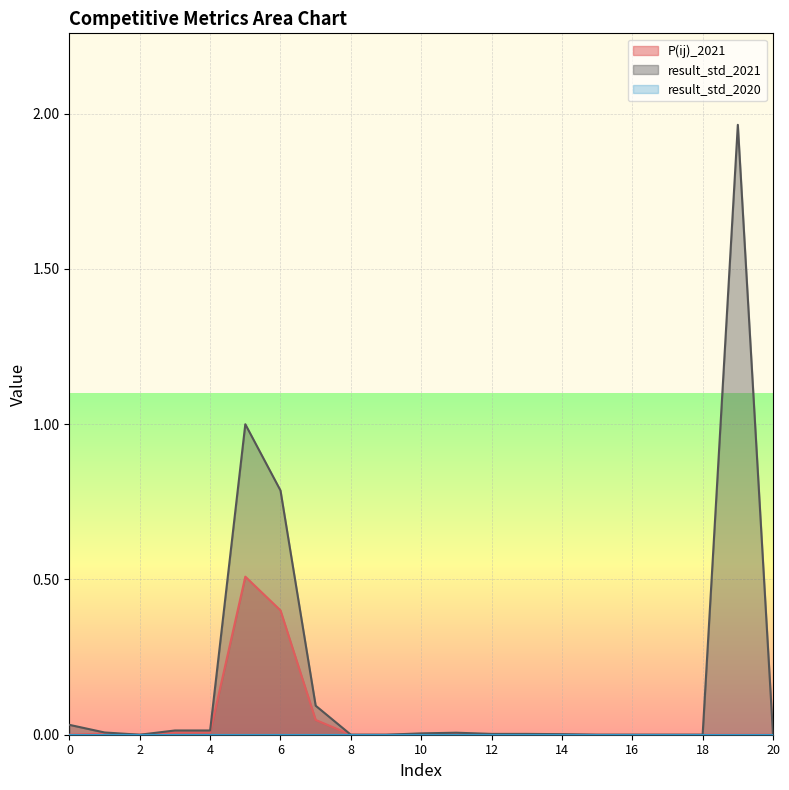

The value of result_std_2021 at 10 is 0.0. True or false?

True